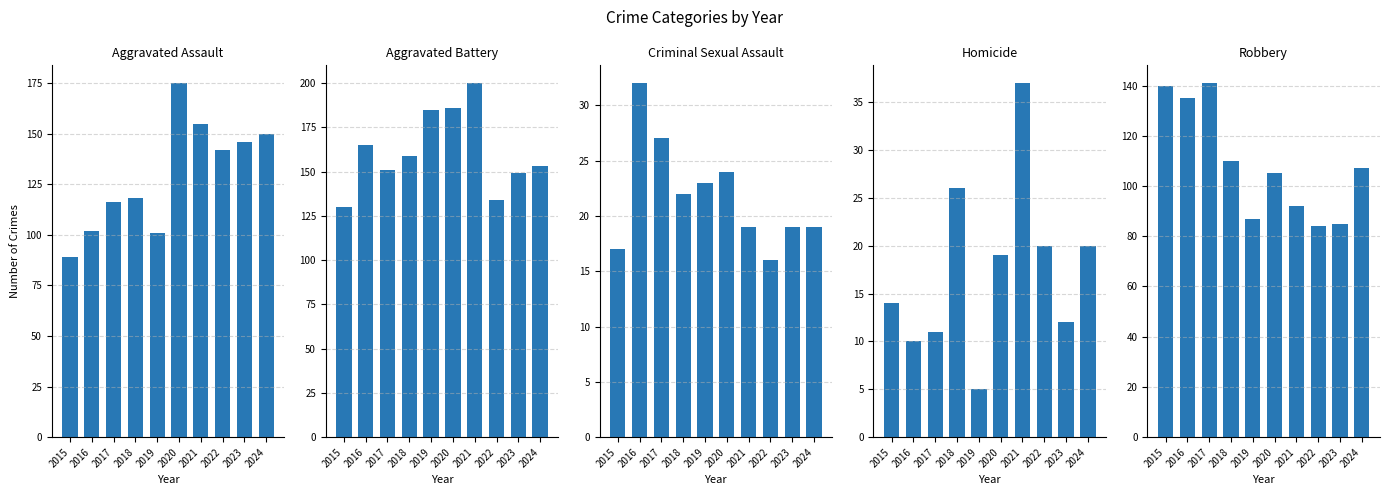

What is the value of the Criminal Sexual Assault bar at the 7th from the left?

19